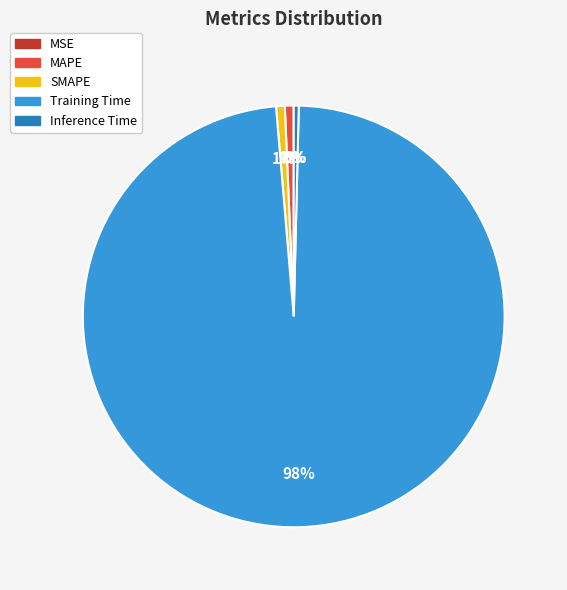

Which slice is the largest?

Training Time